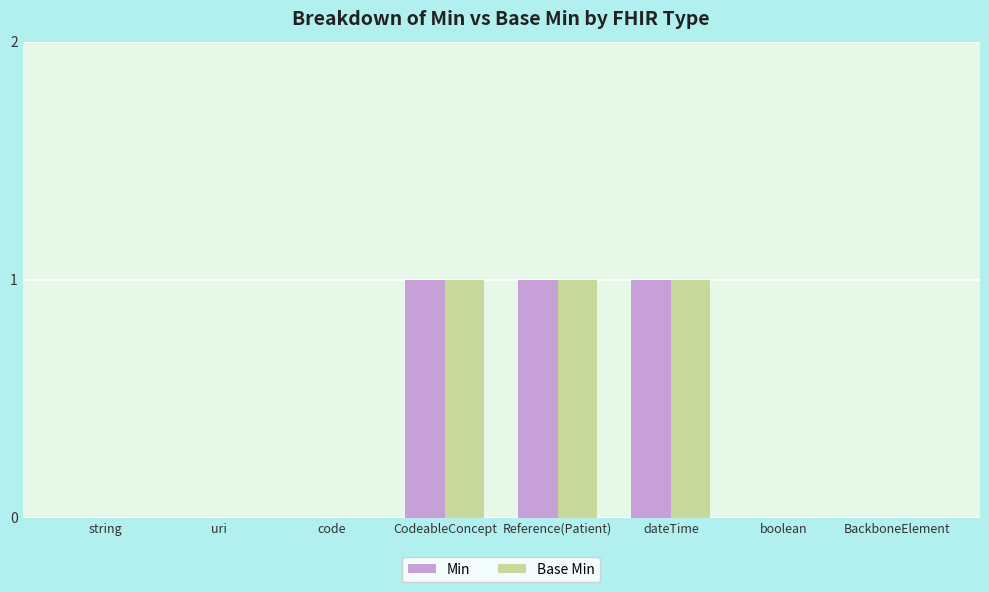

Is it true that Base Min equals 1 at CodeableConcept?

True